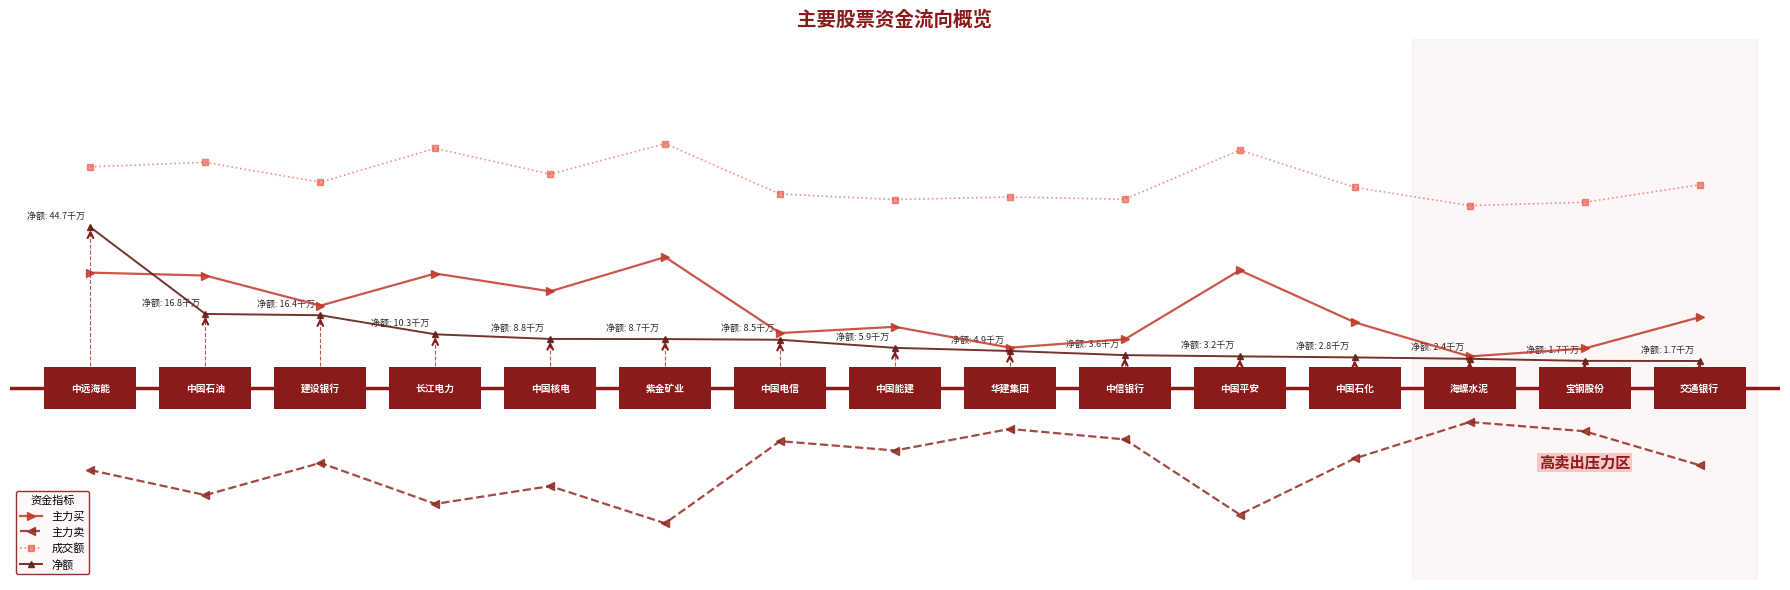

True or false: 成交额 and 主力买 cross at least once.

False